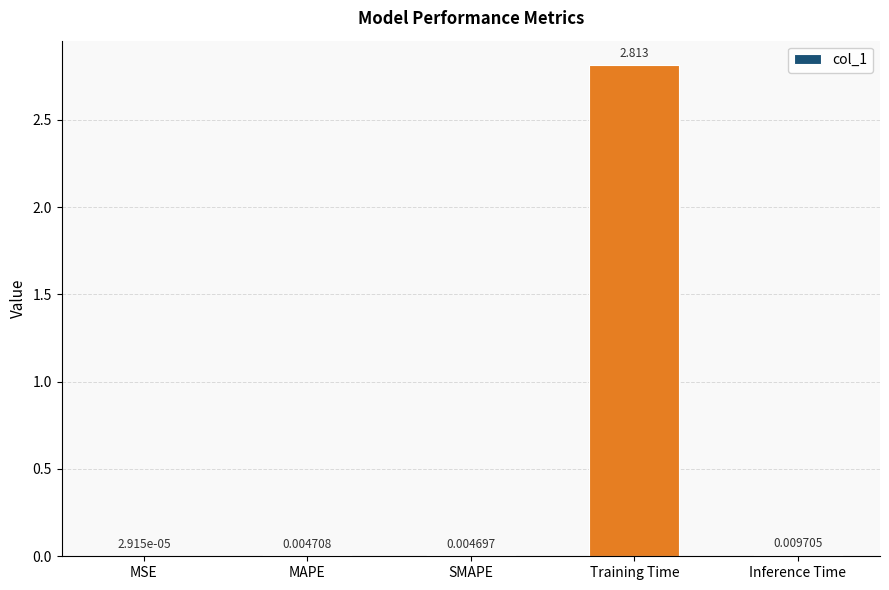

At which category does the chart reach its peak across all series?

Training Time